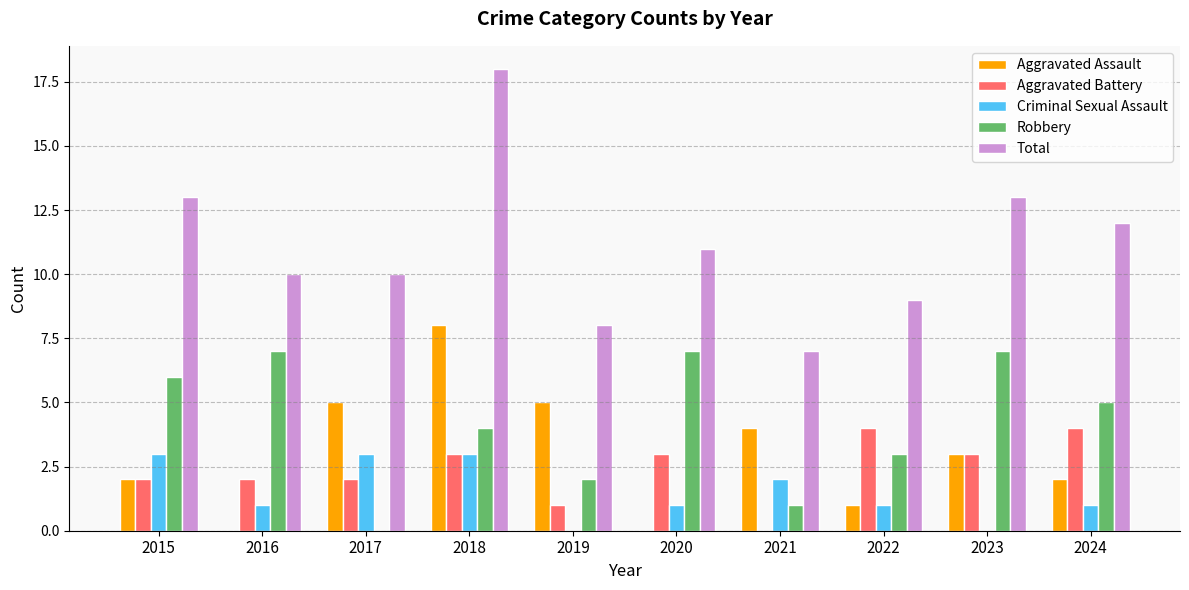

What is the maximum value for Aggravated Battery?

4